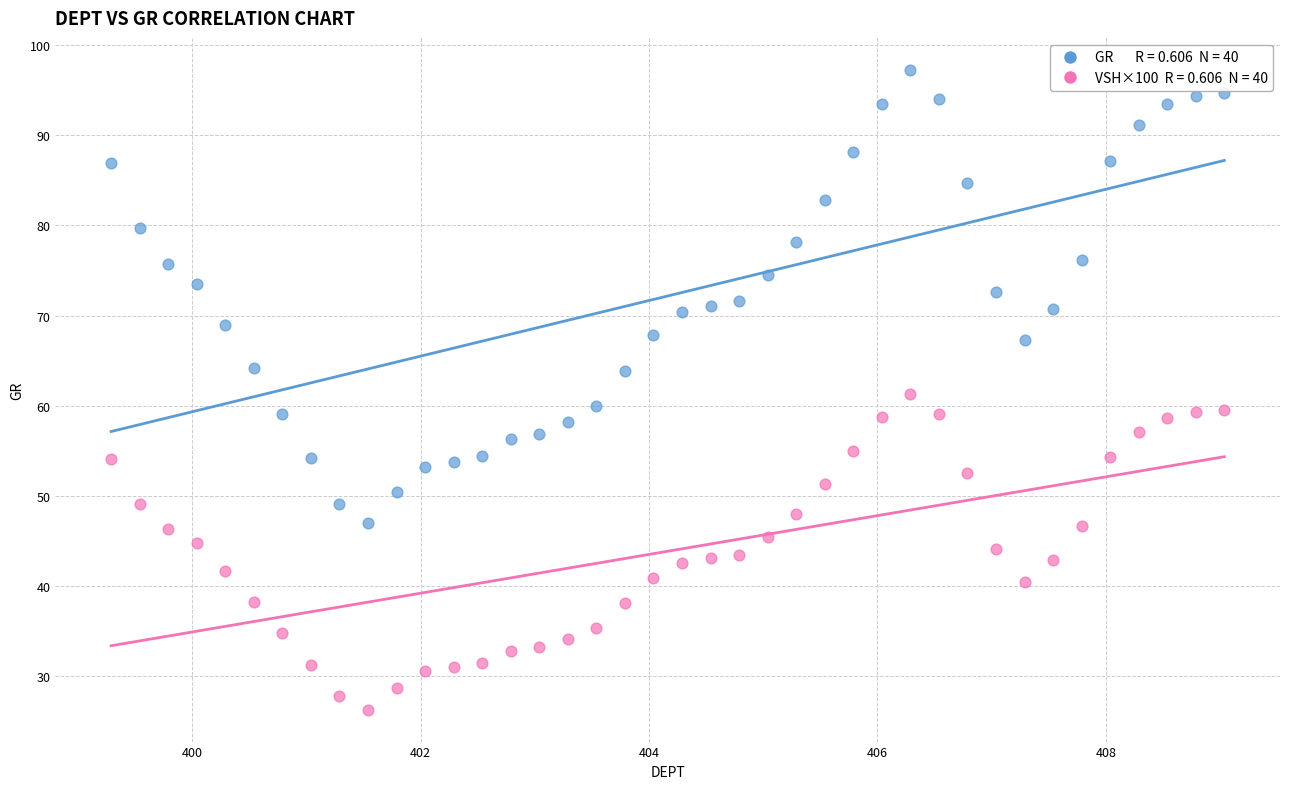

Across all data points, what is the range of X values (max minus min)?

9.8